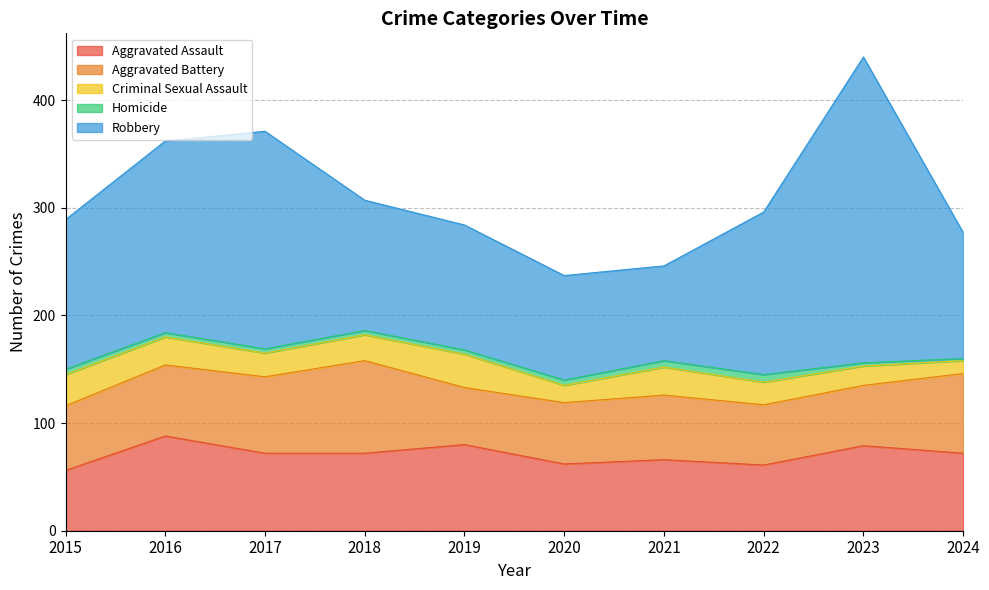

The value of Homicide at 2019 is 2. True or false?

False